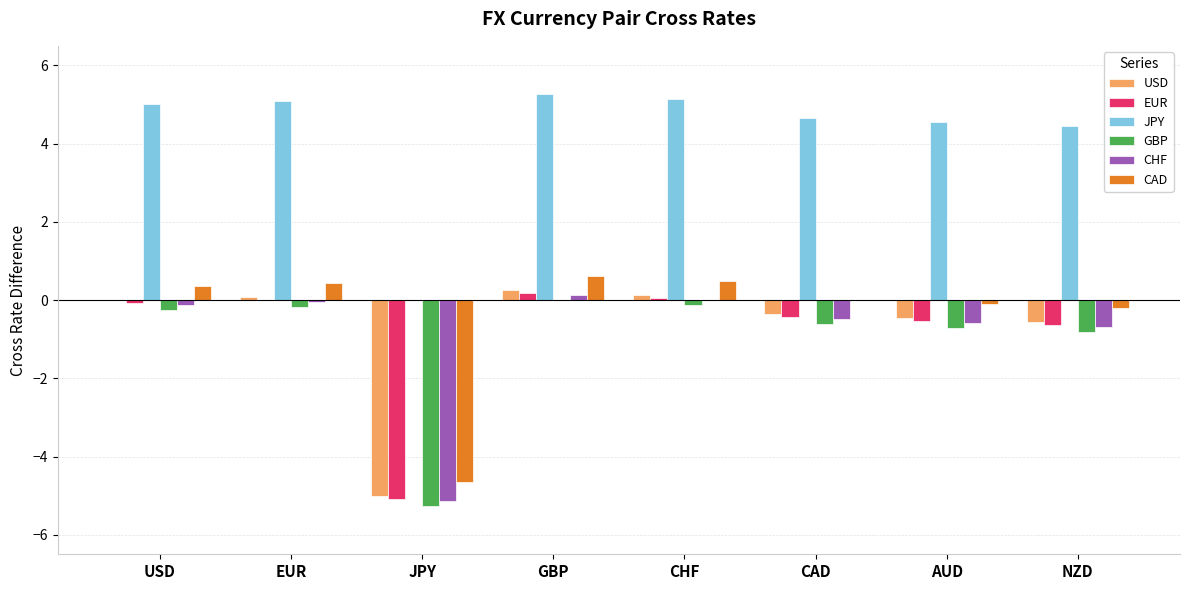

Which series has the largest total across all categories?

JPY